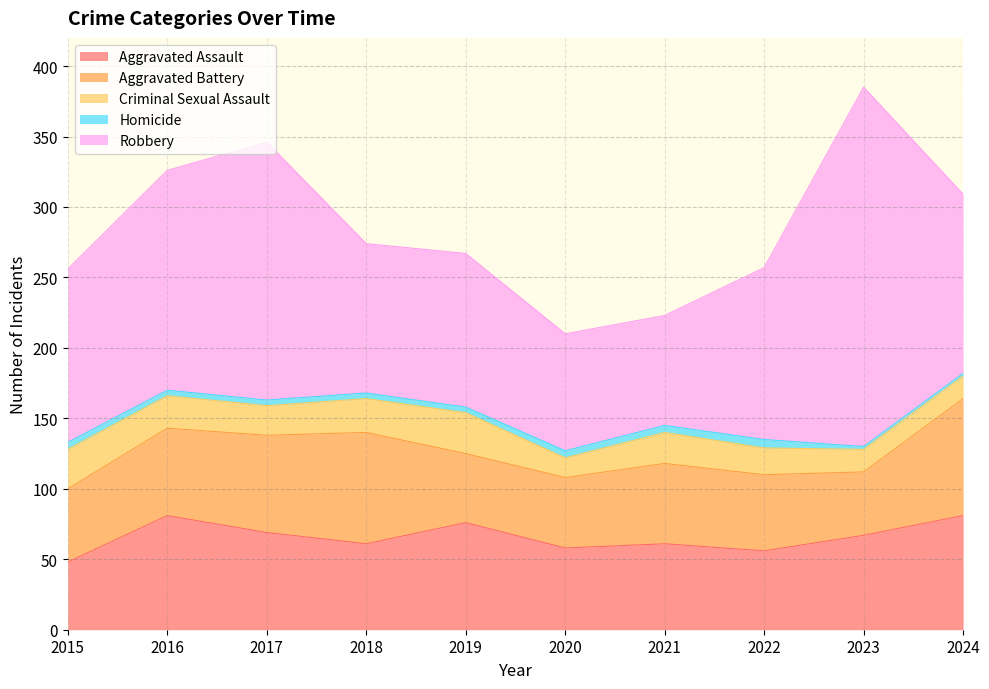

Which series has the widest spread of values?

Robbery